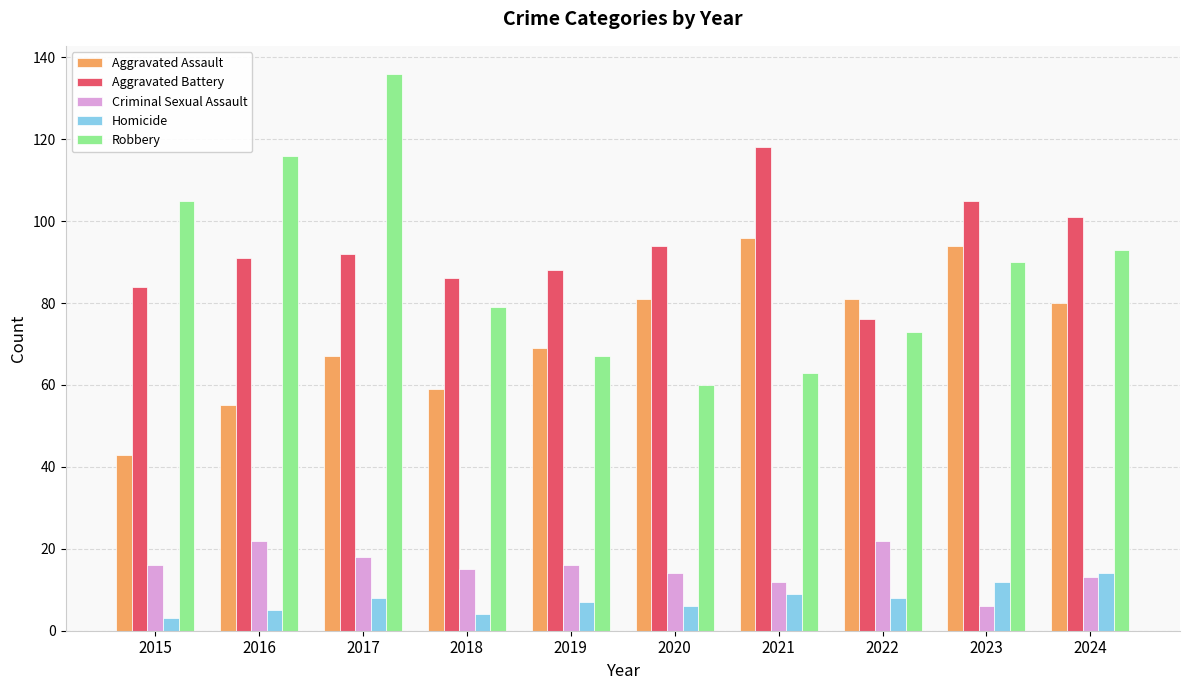

How many groups of bars are there?

10